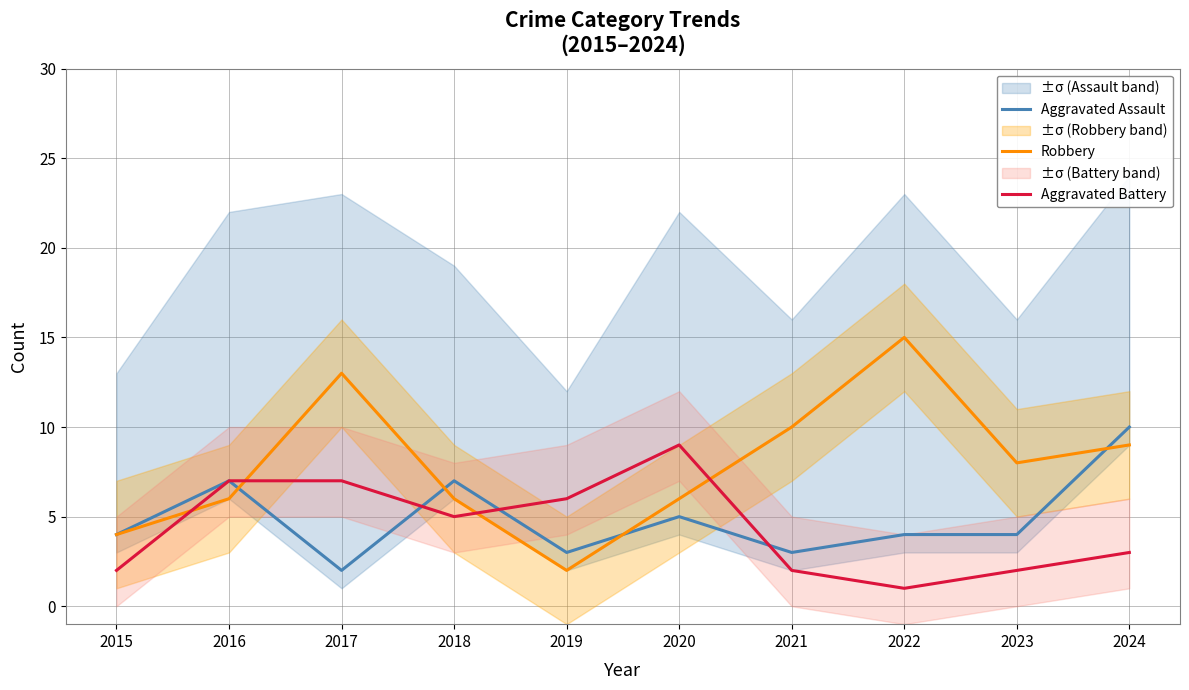

List the labels in order of Aggravated Battery value, smallest first.

2022, 2015, 2021, 2023, 2024, 2018, 2019, 2016, 2017, 2020